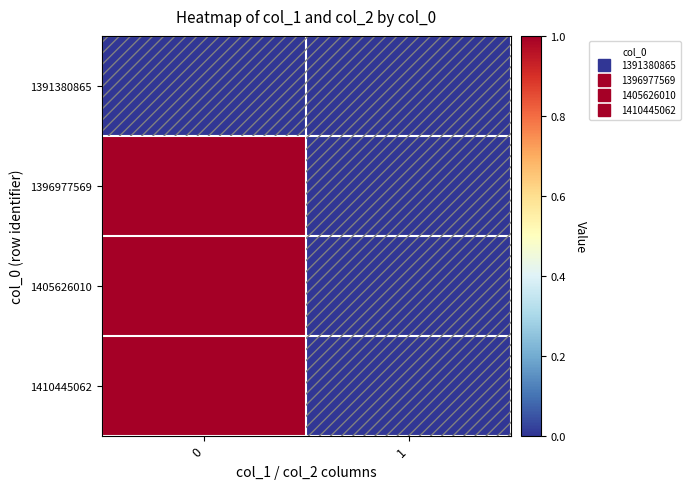

What is the spread (max minus min) of values at 0?

1